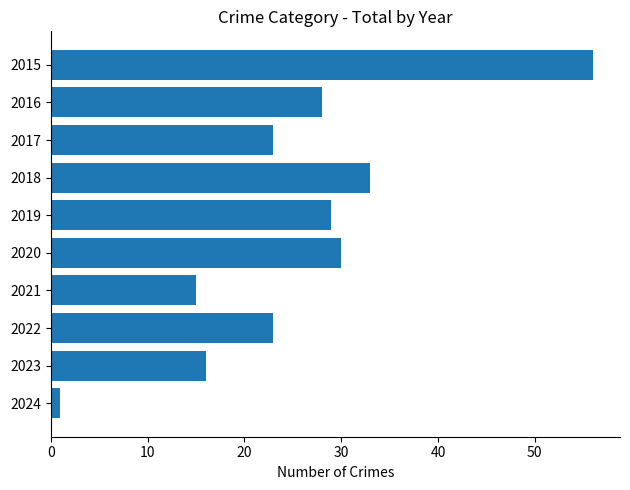

Read the value at 2019.

29